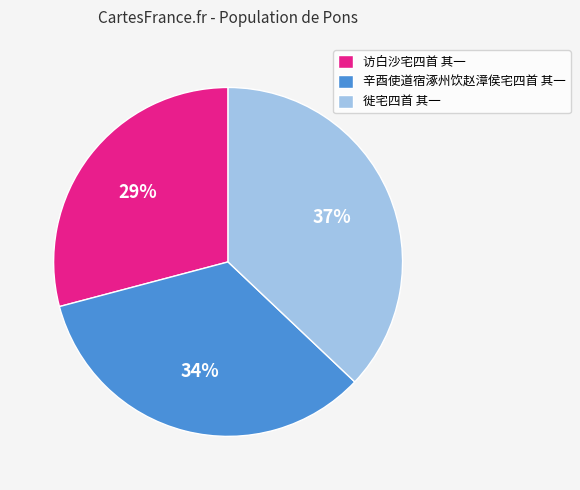

Between 徙宅四首 其一 and 访白沙宅四首 其一, which is larger?

徙宅四首 其一